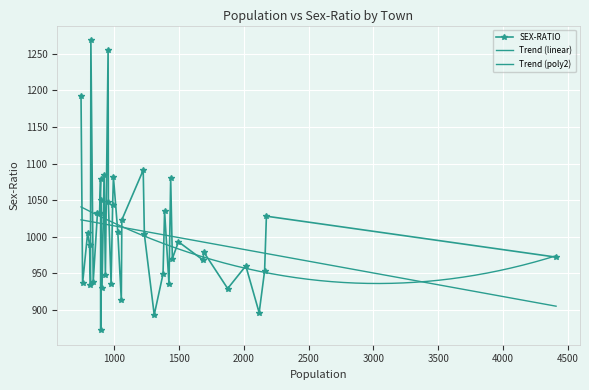

List the labels in order of value, largest first.

34, 24, 39, 16, 26, 20, 10, 30, 28, 23, 21, 12, 32, 31, 1, 17, 19, 37, 15, 8, 36, 6, 0, 9, 7, 4, 2, 13, 25, 33, 38, 11, 22, 35, 27, 5, 18, 3, 14, 29